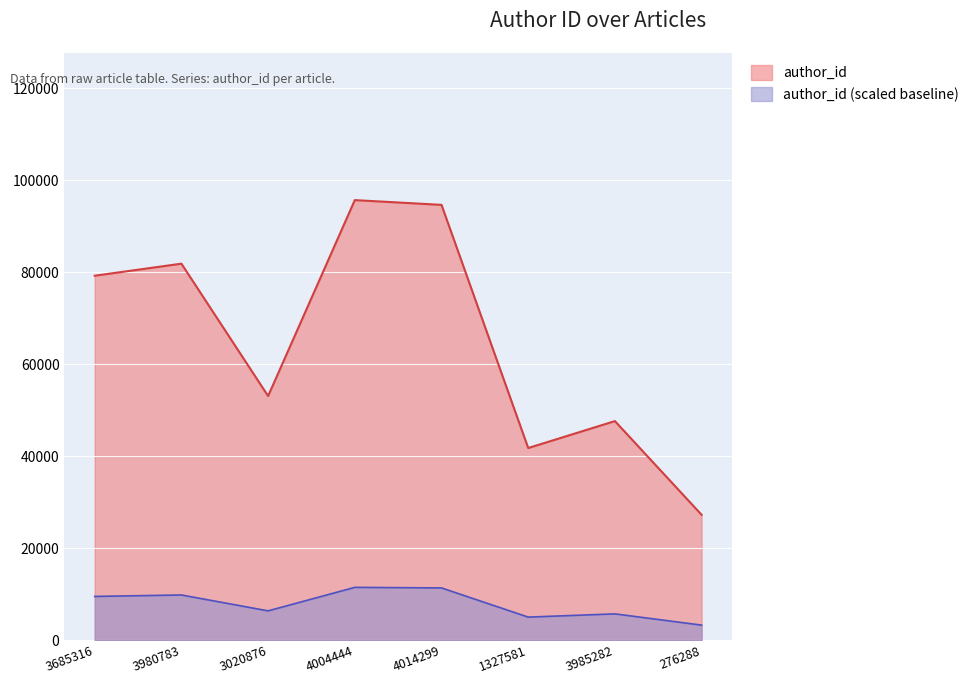

What is the difference between the maximum and second lowest values?

53927